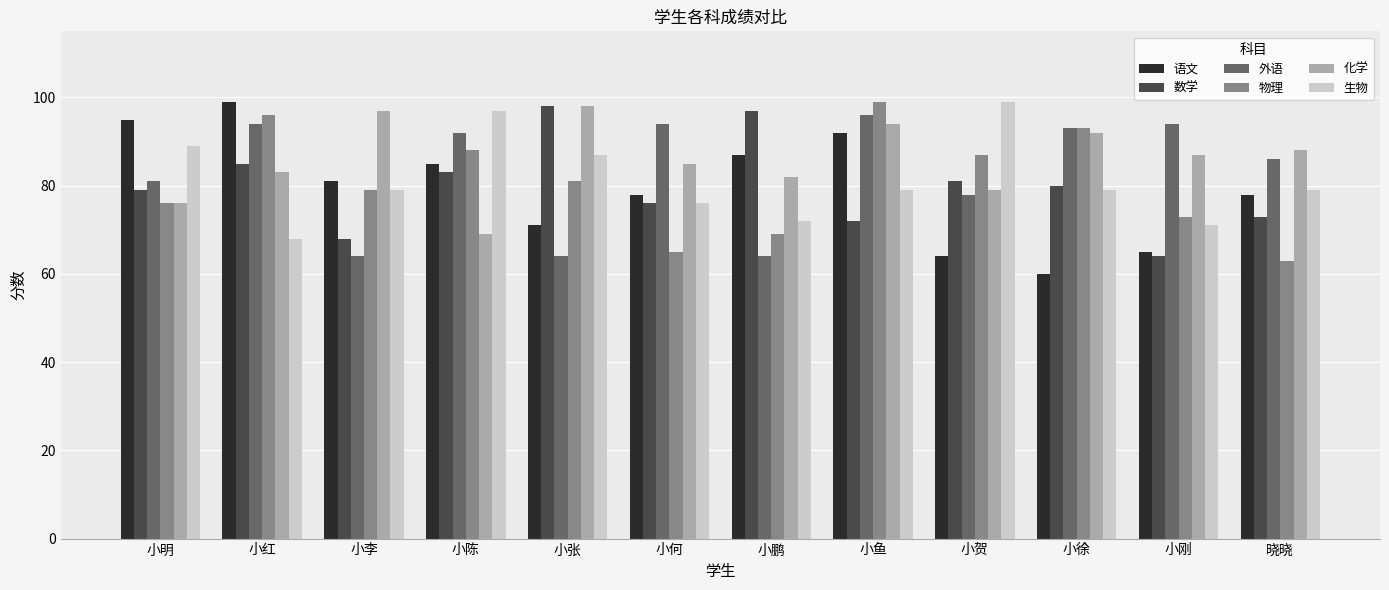

Rank the series at 小红 from highest to lowest value.

语文, 物理, 外语, 数学, 化学, 生物